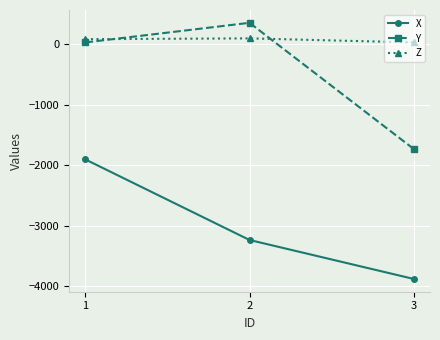

Which series changed the most between 1 and 2?

X